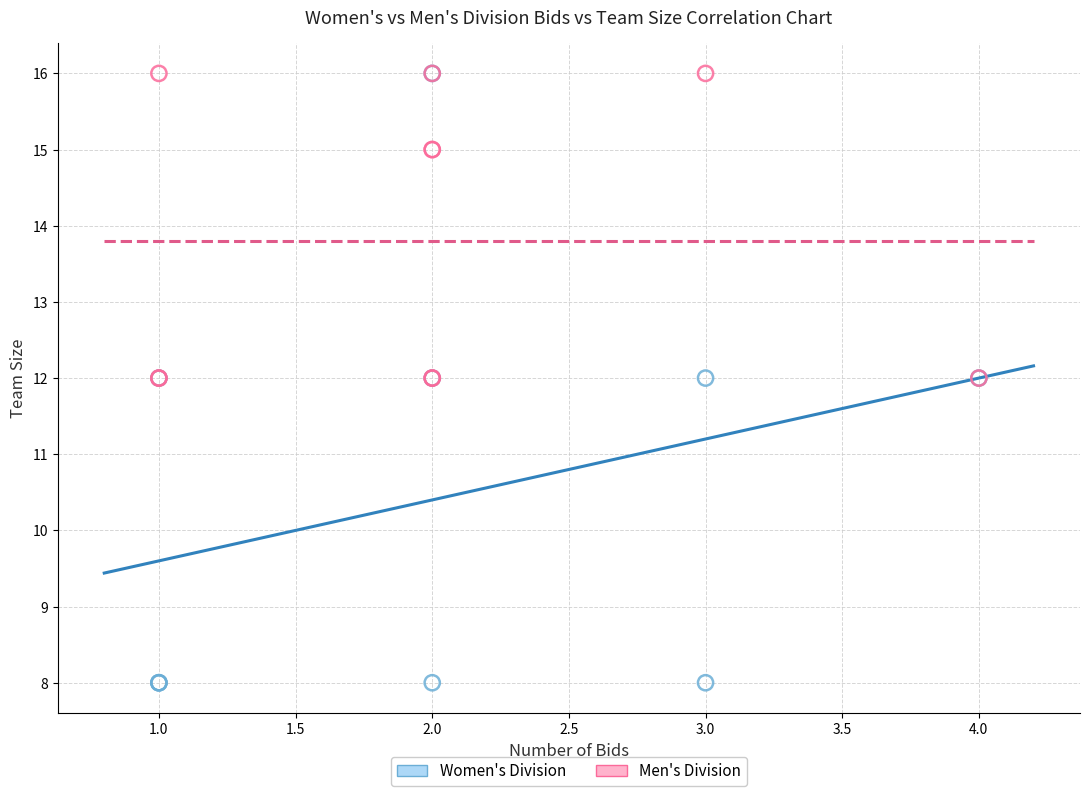

What are all the series names shown in the legend?

Women's Division, Men's Division